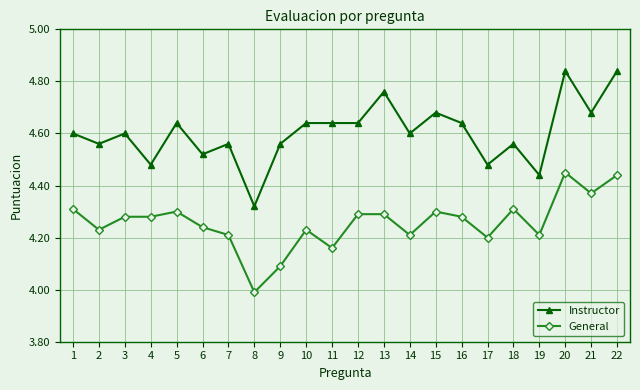

Is the value of Instructor at 18 greater than the value of General at 16?

Yes